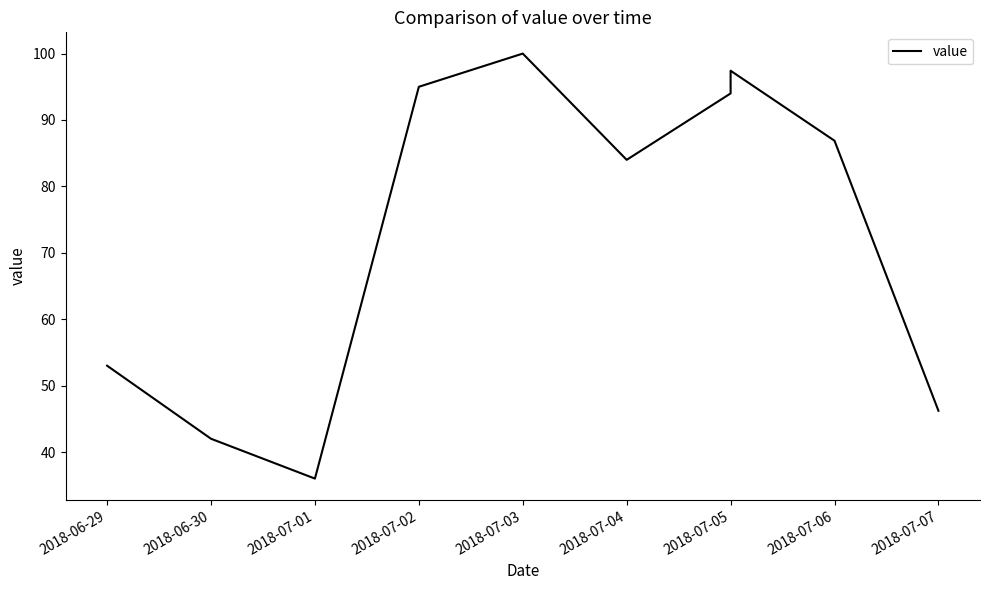

What is the label of the 8th point from the left?

2018-07-05